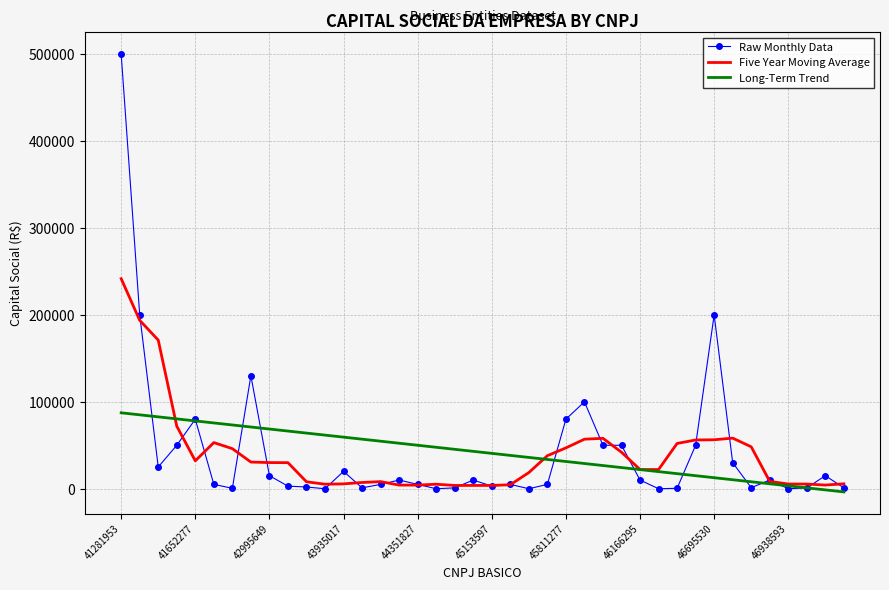

Which series has the widest spread of values?

Raw Monthly Data